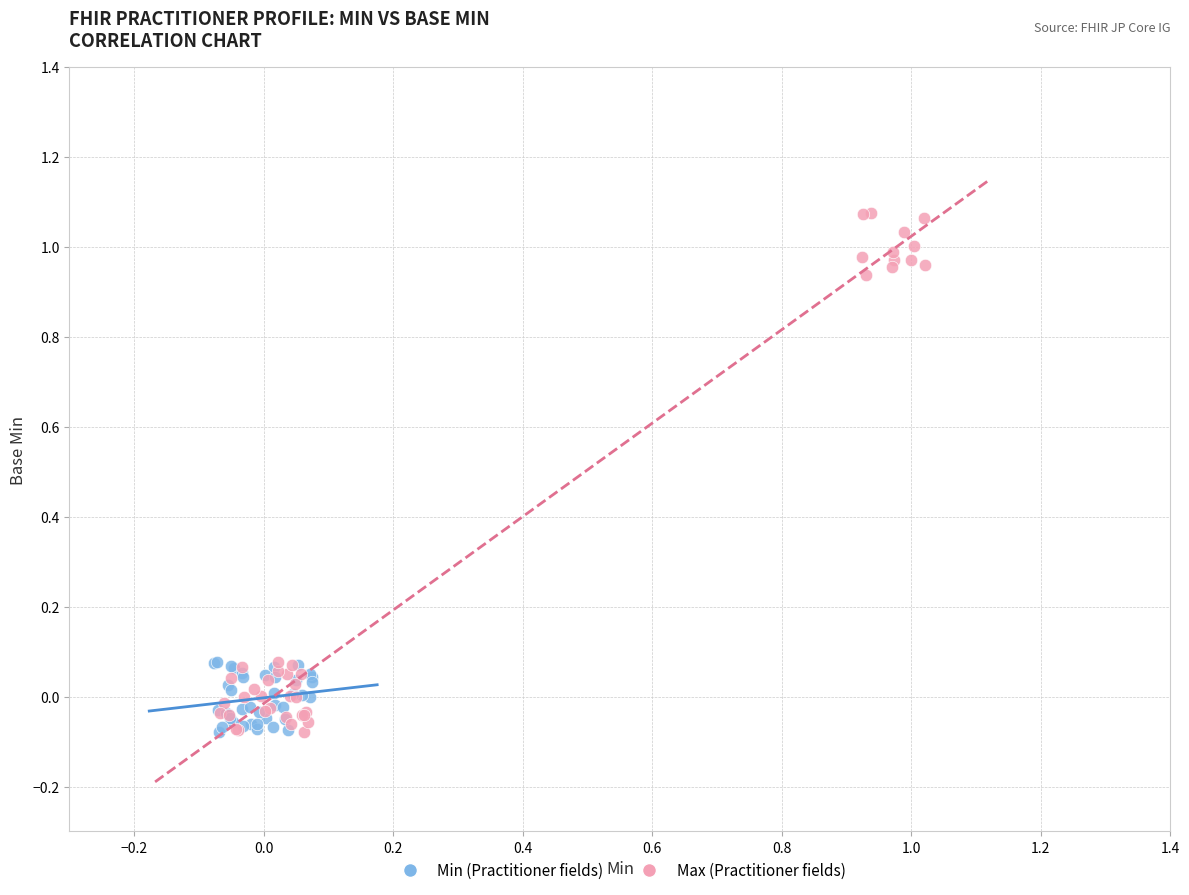

Which series contains the highest Y value?

Max (Practitioner fields)